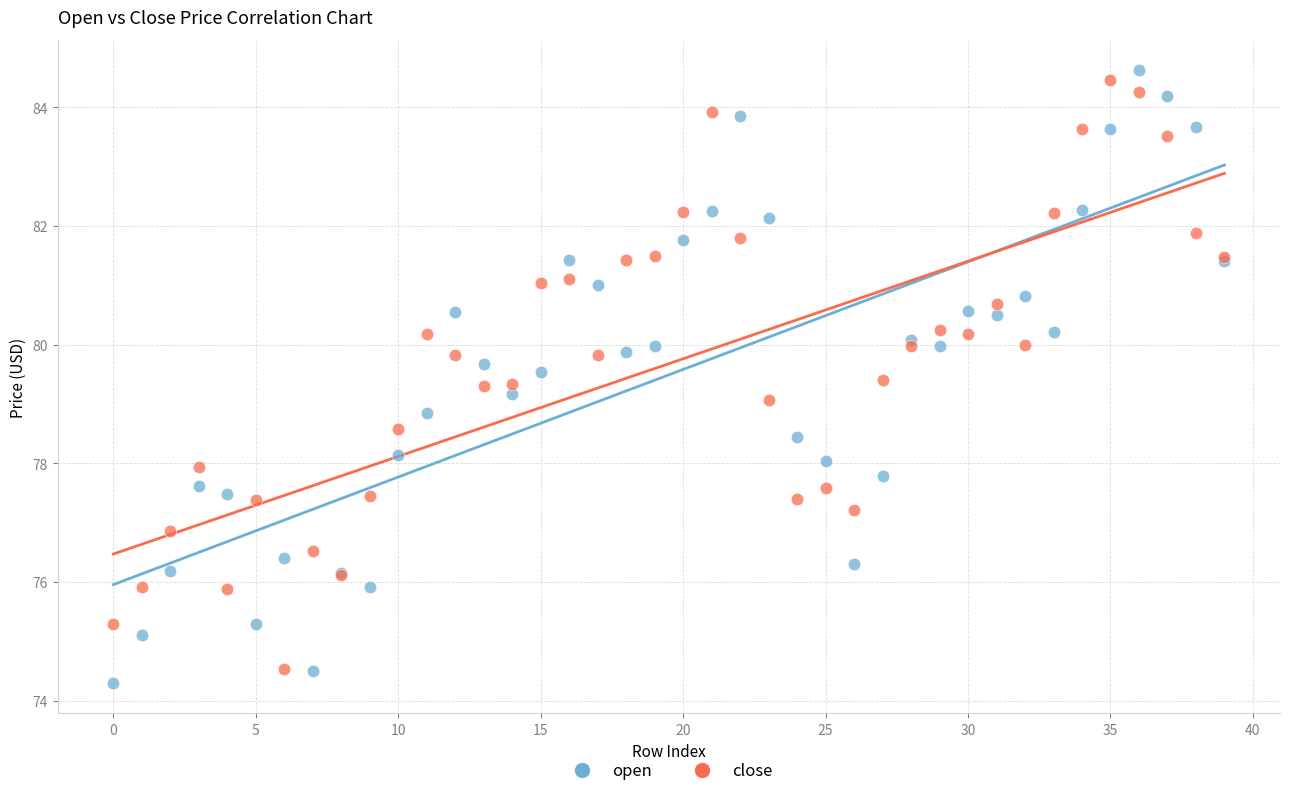

What are all the series names shown in the legend?

open, close